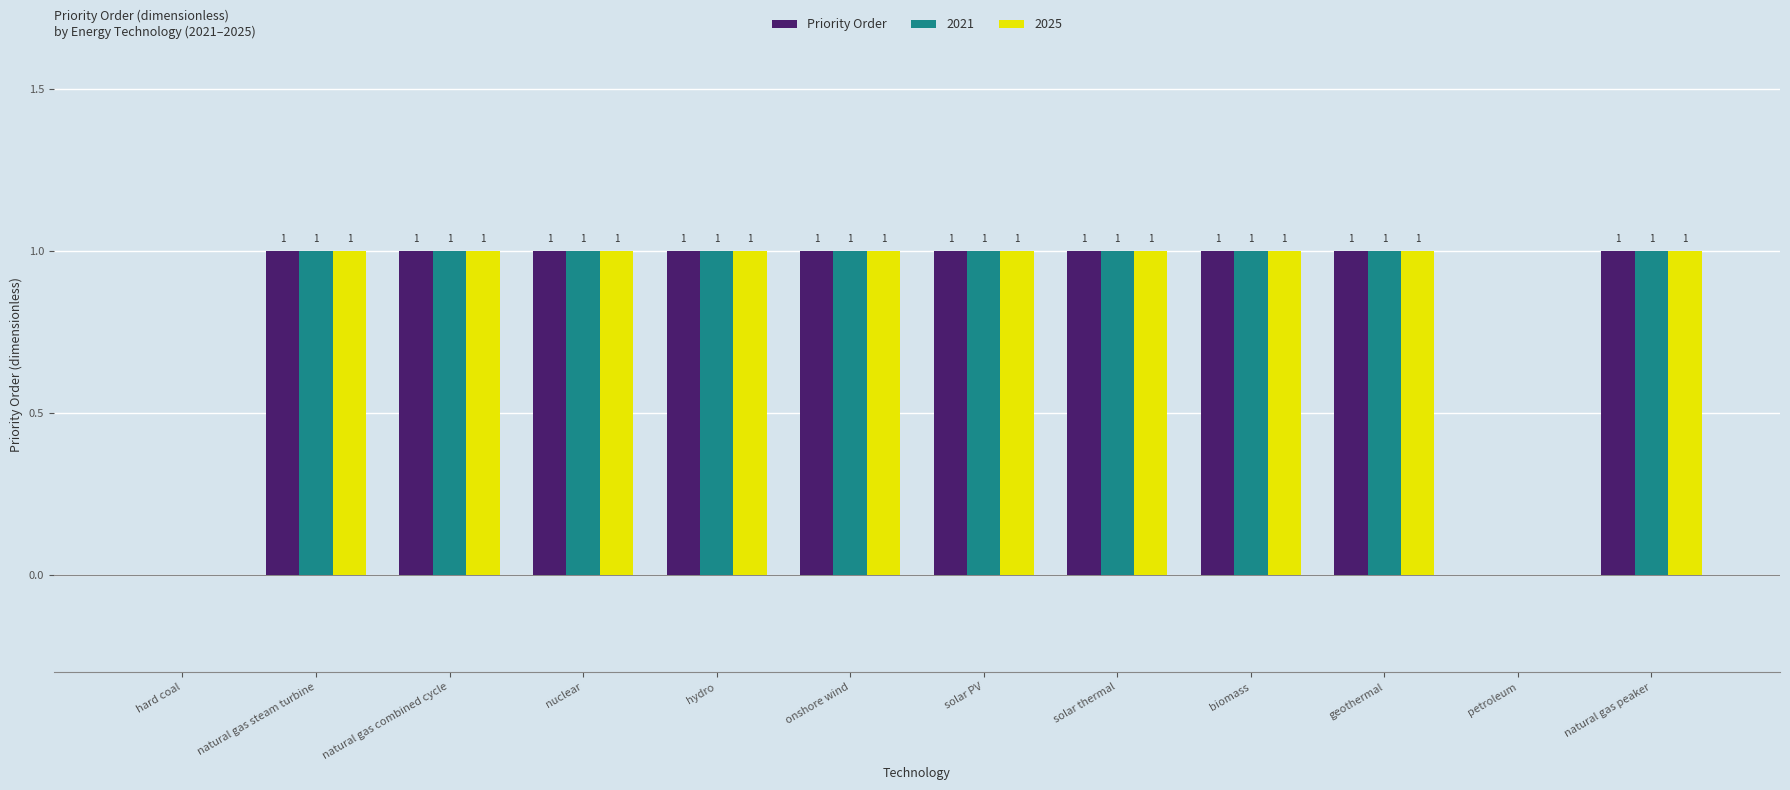

True or false: Priority Order has a value of 1 at natural gas steam turbine.

True